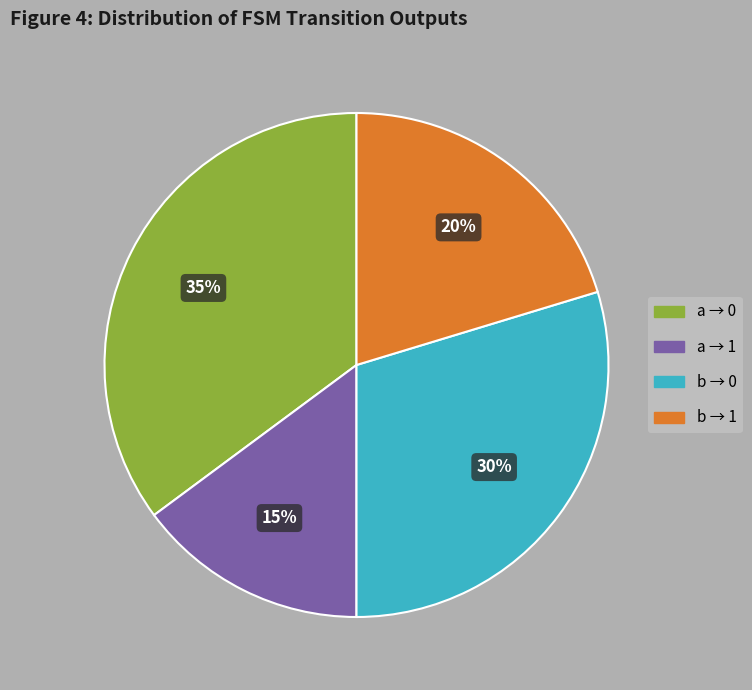

Does any single category account for the majority?

No